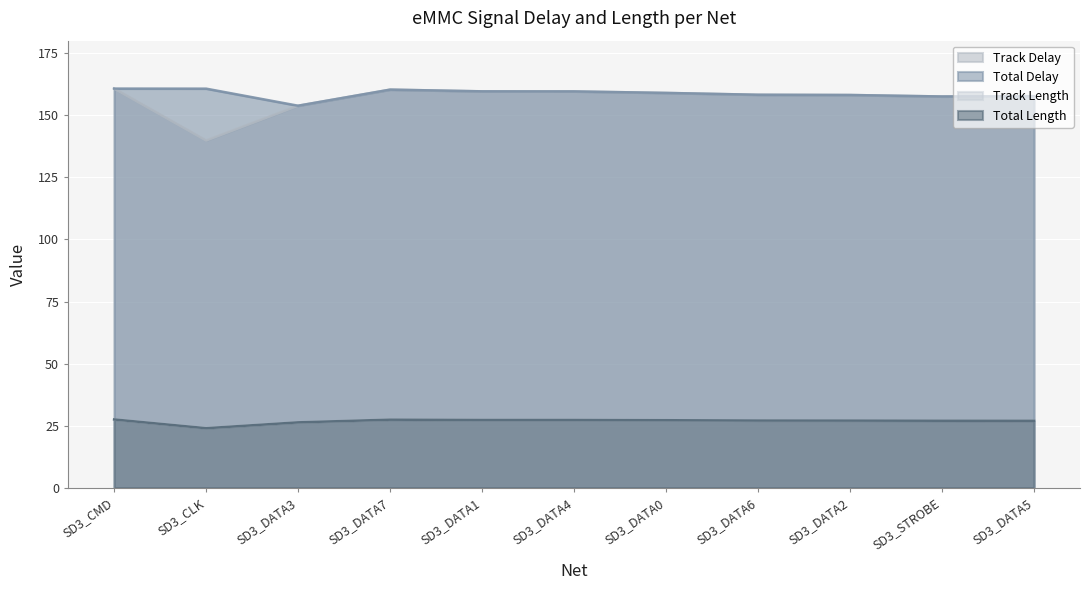

What are all the series names shown in the legend?

Track Delay, Total Delay, Track Length, Total Length